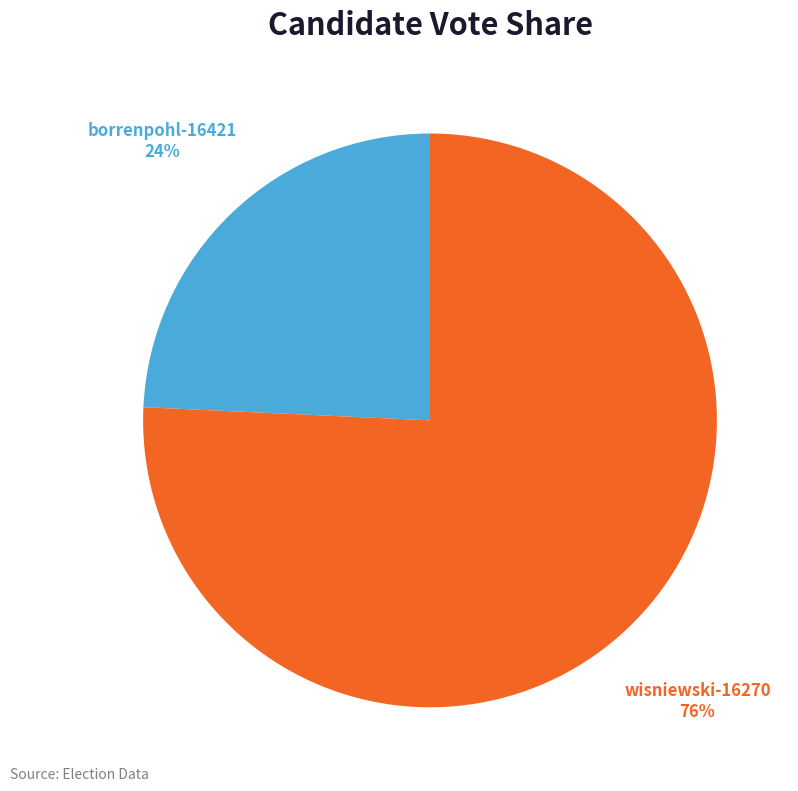

To the nearest percent, what is the average slice percentage?

50%